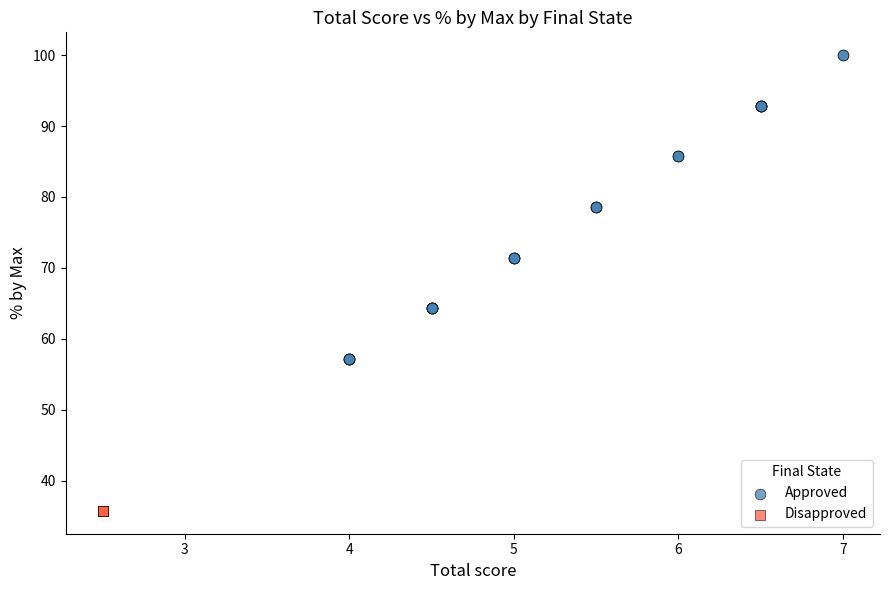

Which series contains the lowest Y value?

Disapproved